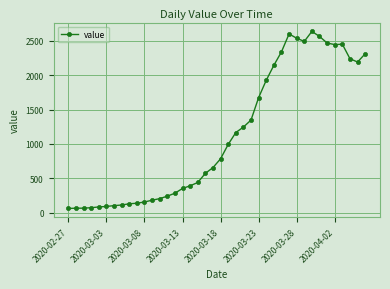

What is the greatest value displayed?

2639